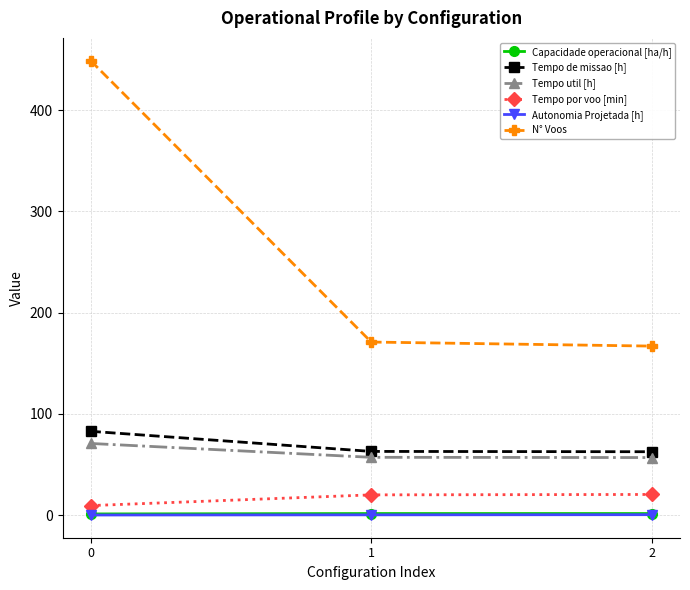

What is the sum of all Tempo de missao [h] values?

208.5